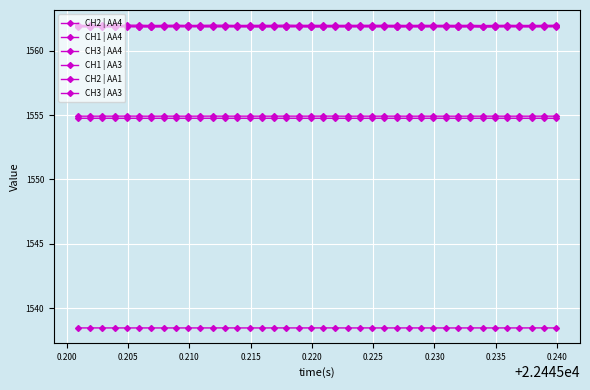

How many distinct data groups are displayed?

6